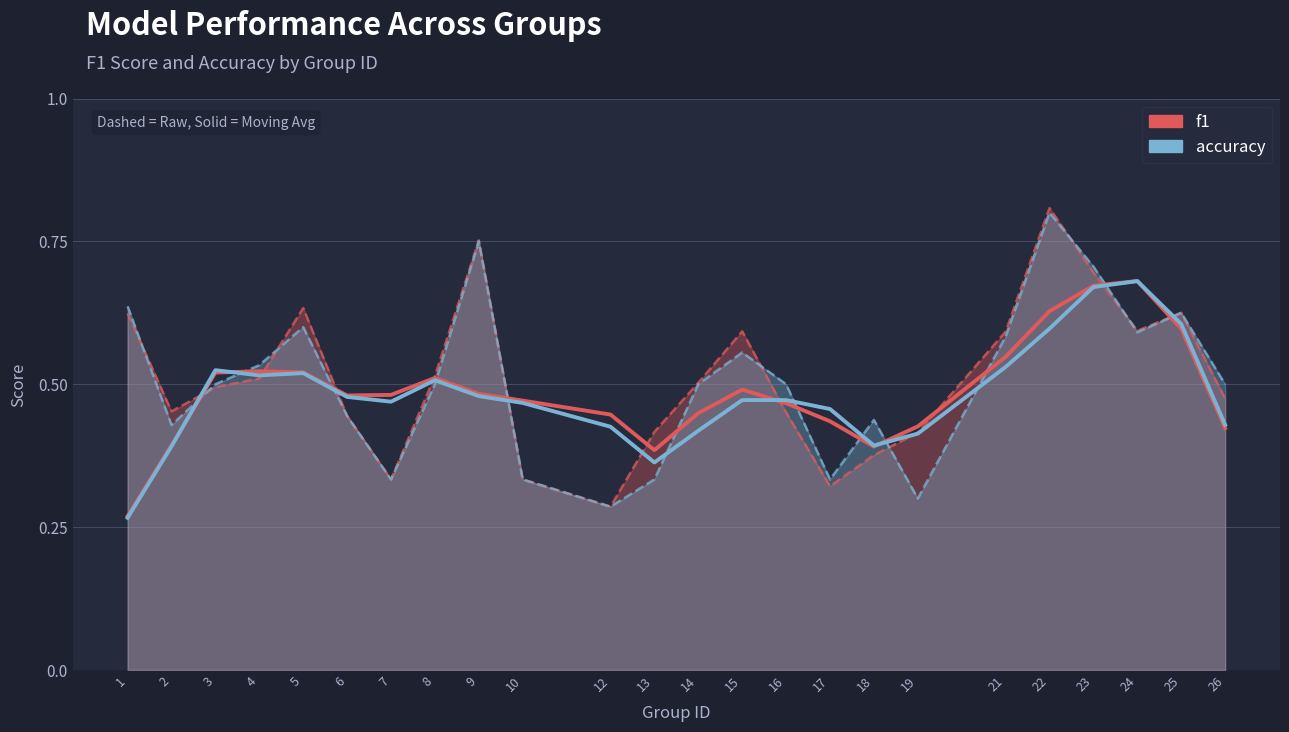

Where do f1 and accuracy first cross each other?

2 and 3